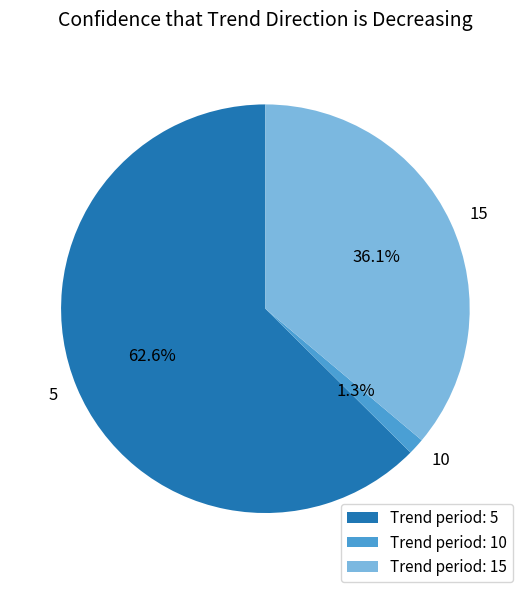

Combined, do 5 and 10 account for over 50%?

Yes